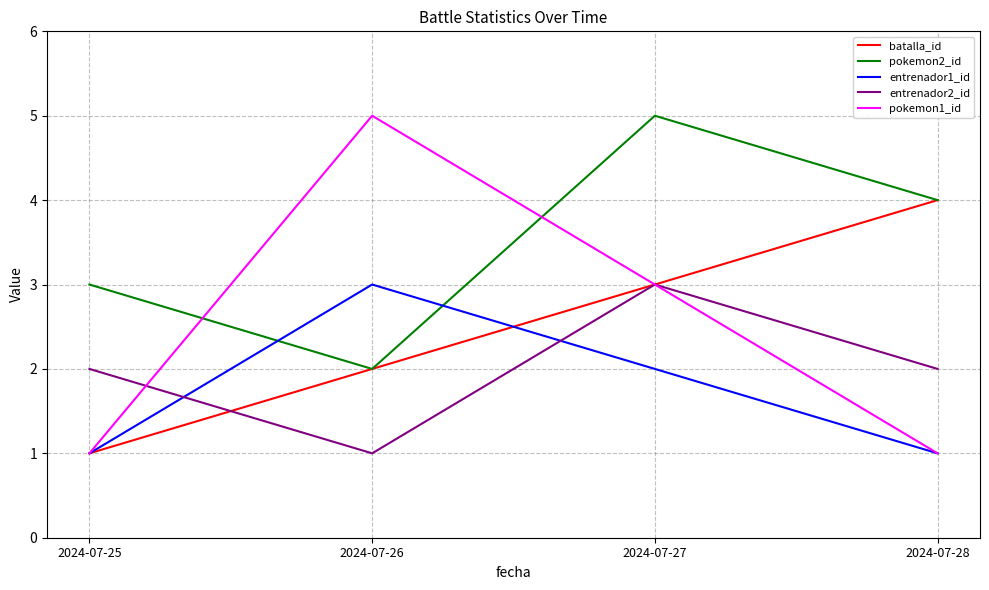

What is the lowest value of the entrenador2_id series?

1